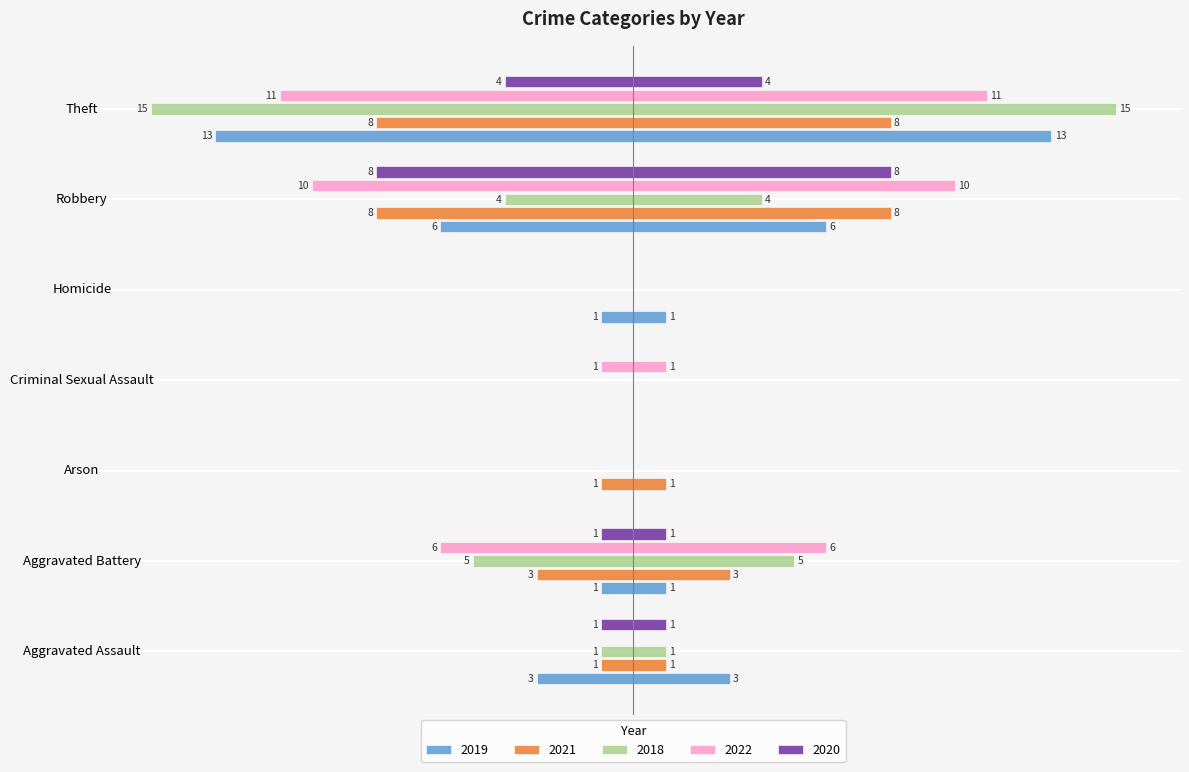

What is the spread (max minus min) of values at Aggravated Battery?

5